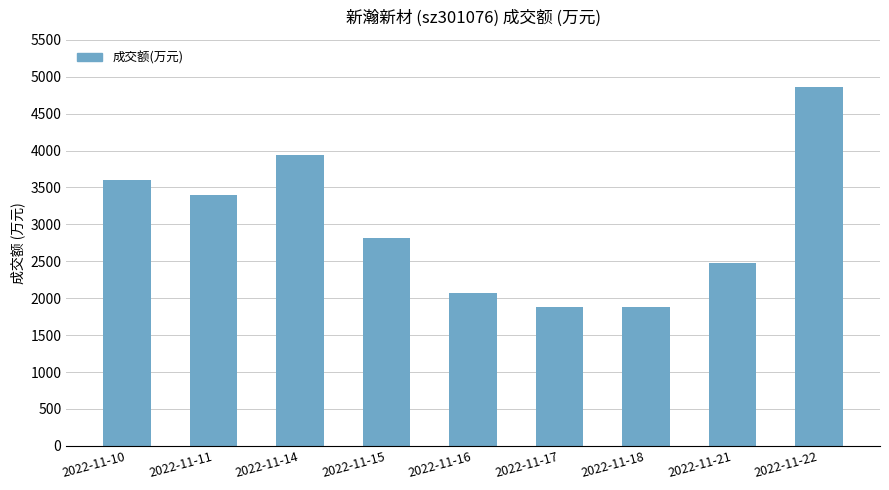

What is the sum of all values?

26917